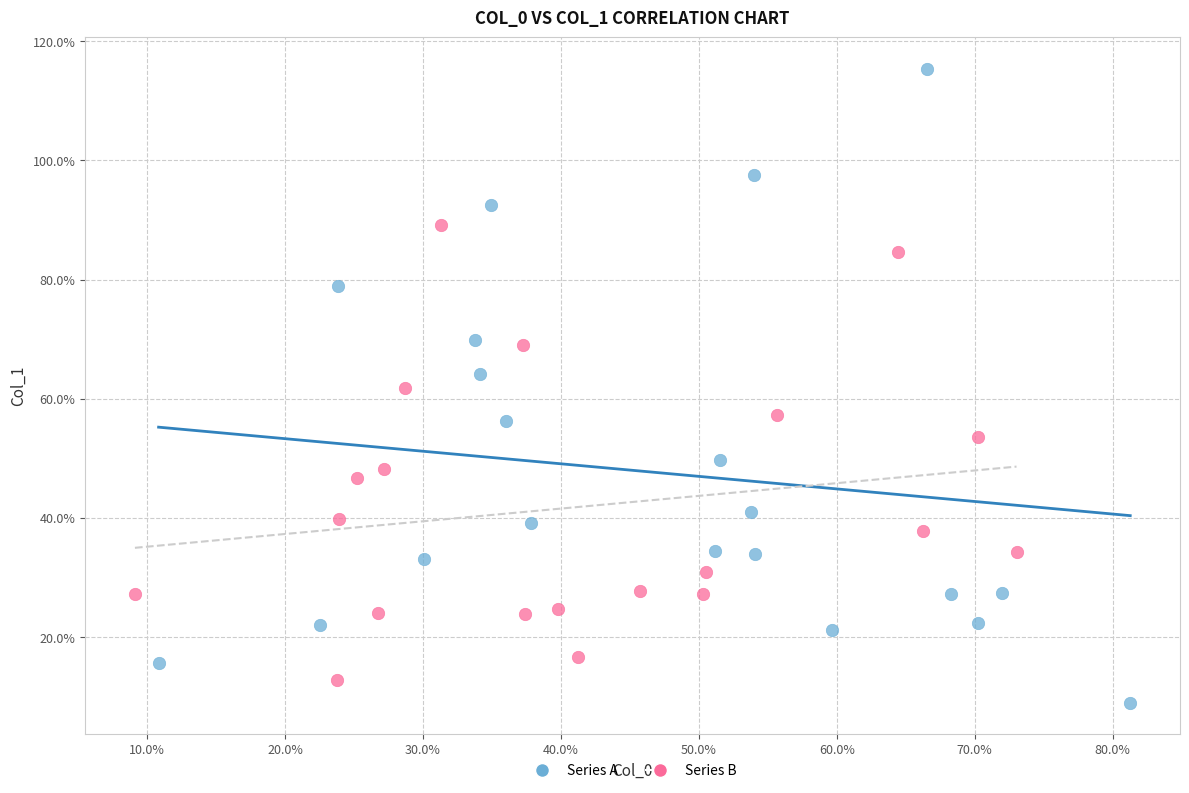

What are all the series names shown in the legend?

Series A, Series B